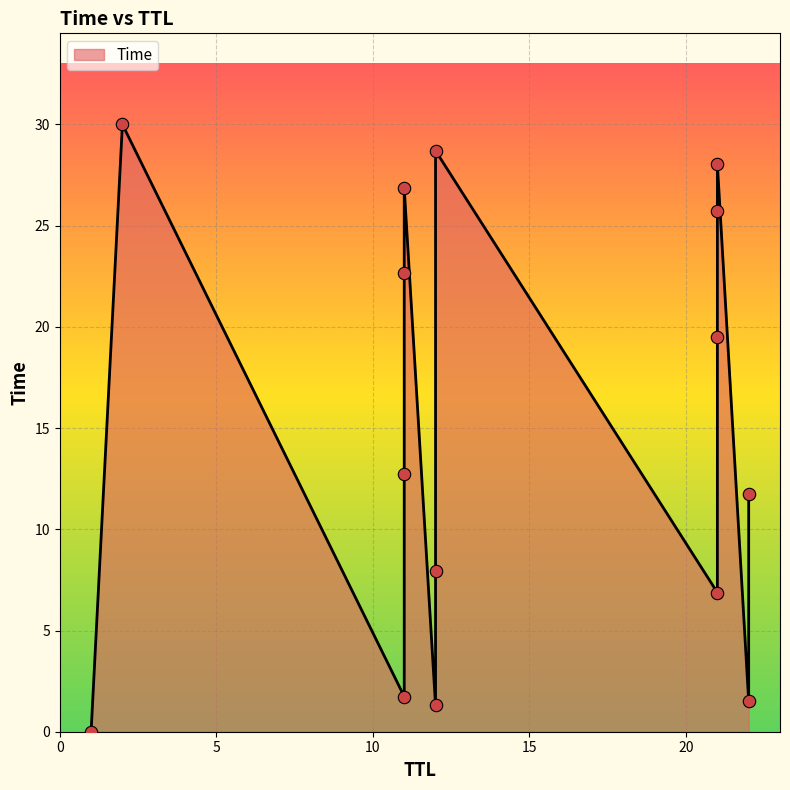

What is the change in value from 1 to 11?

+26.9